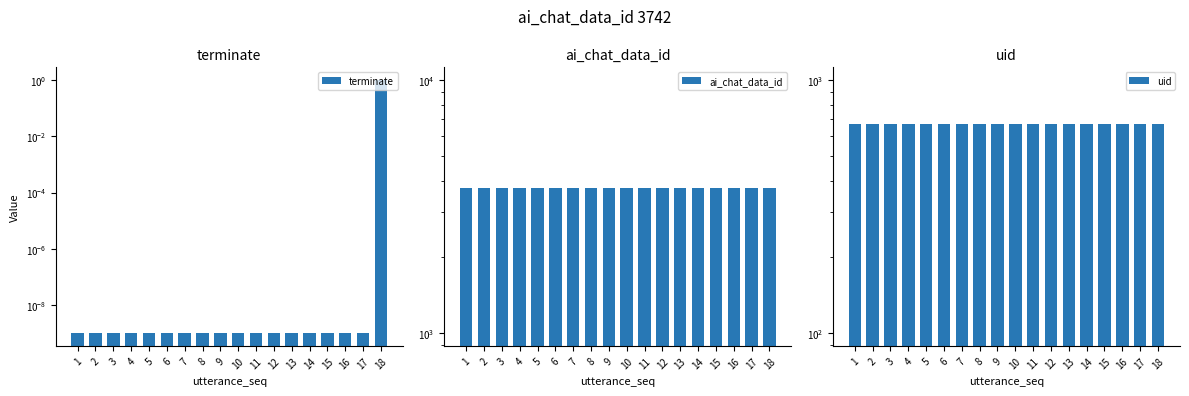

Reading left to right, extract all data points from this chart.

terminate: 0.0	0.0	0.0	0.0	0.0	0.0	0.0	0.0	0.0	0.0	0.0	0.0	0.0	0.0	0.0	0.0	0.0	1.0
ai_chat_data_id: 3742.0	3742.0	3742.0	3742.0	3742.0	3742.0	3742.0	3742.0	3742.0	3742.0	3742.0	3742.0	3742.0	3742.0	3742.0	3742.0	3742.0	3742.0
uid: 669.0	669.0	669.0	669.0	669.0	669.0	669.0	669.0	669.0	669.0	669.0	669.0	669.0	669.0	669.0	669.0	669.0	669.0